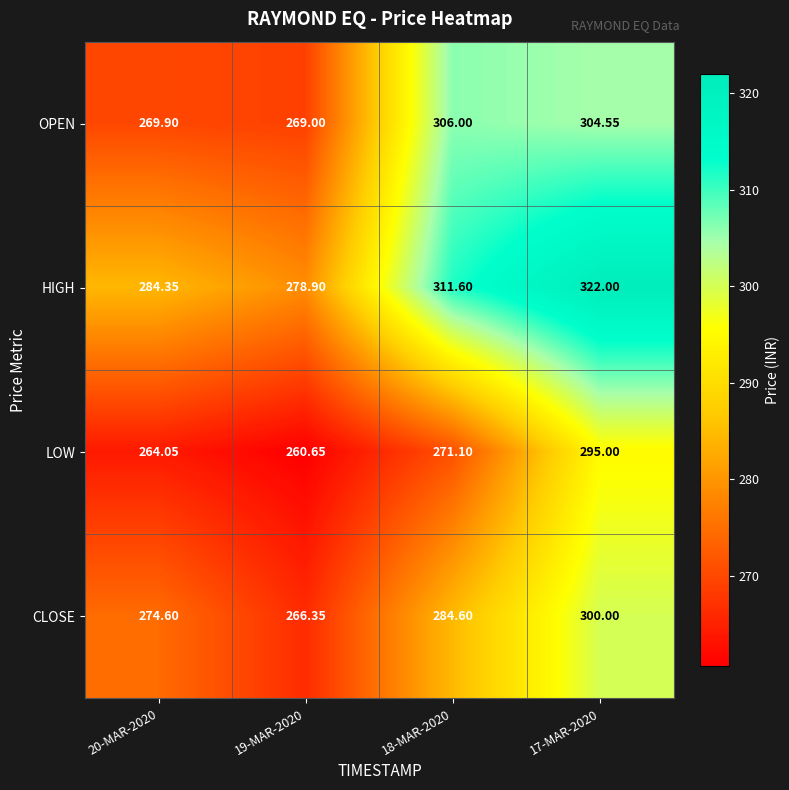

Is the value of CLOSE at 17-MAR-2020 greater than the value of OPEN at 17-MAR-2020?

No